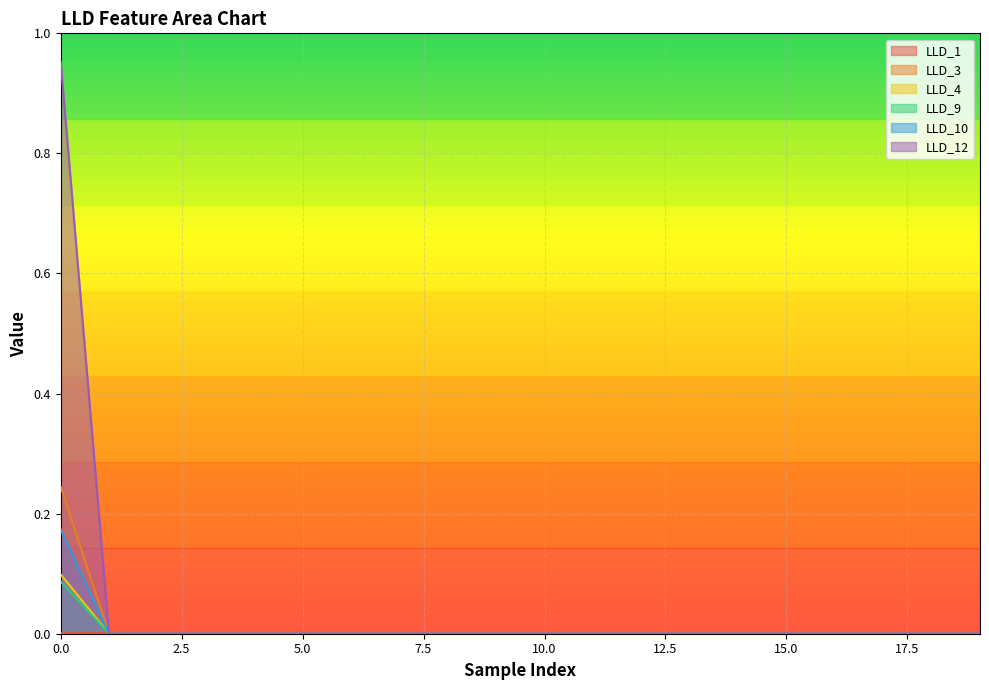

True or false: LLD_3 and LLD_10 cross at least once.

False